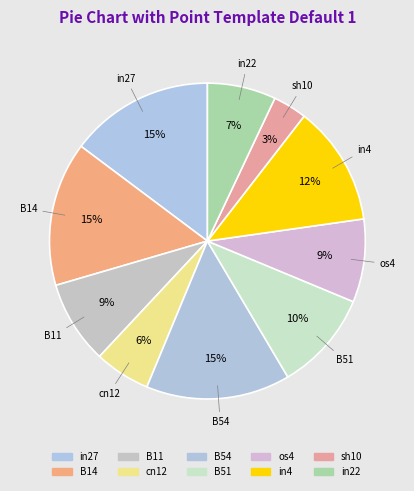

Is in4 the majority of the pie?

No